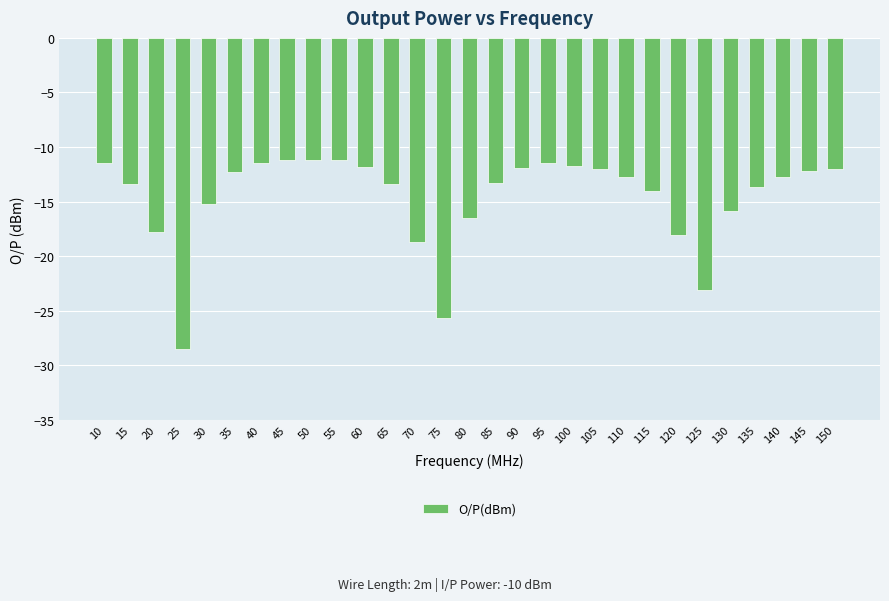

At which category does the chart reach its minimum across all series?

25